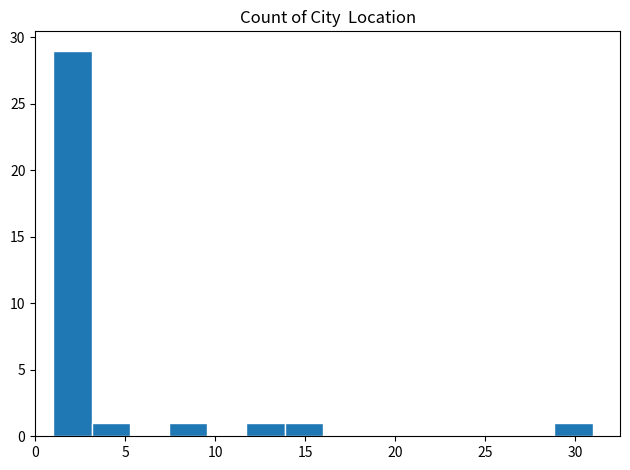

How tall is the bar that spans 1.0 to 3.0 on the x-axis? Neither the bar edges nor the heights are printed on the chart, so give them approximately, as read against the axes.

29